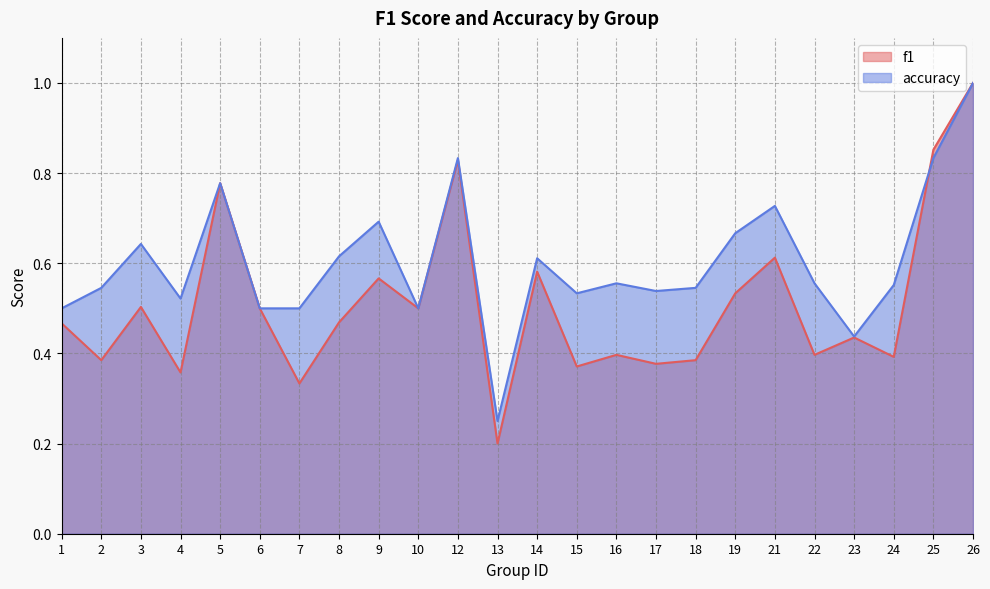

How many data points does each series have?

24